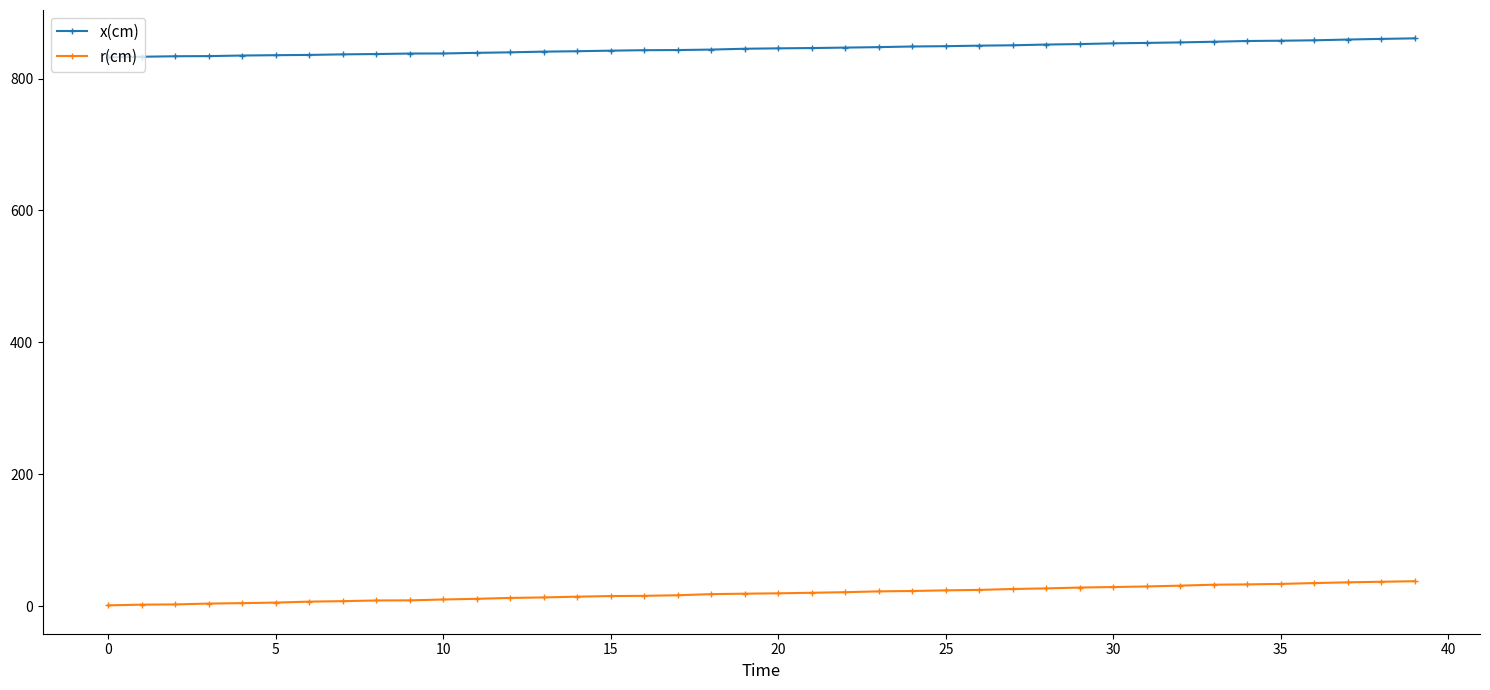

What is the minimum value for x(cm)?

832.2